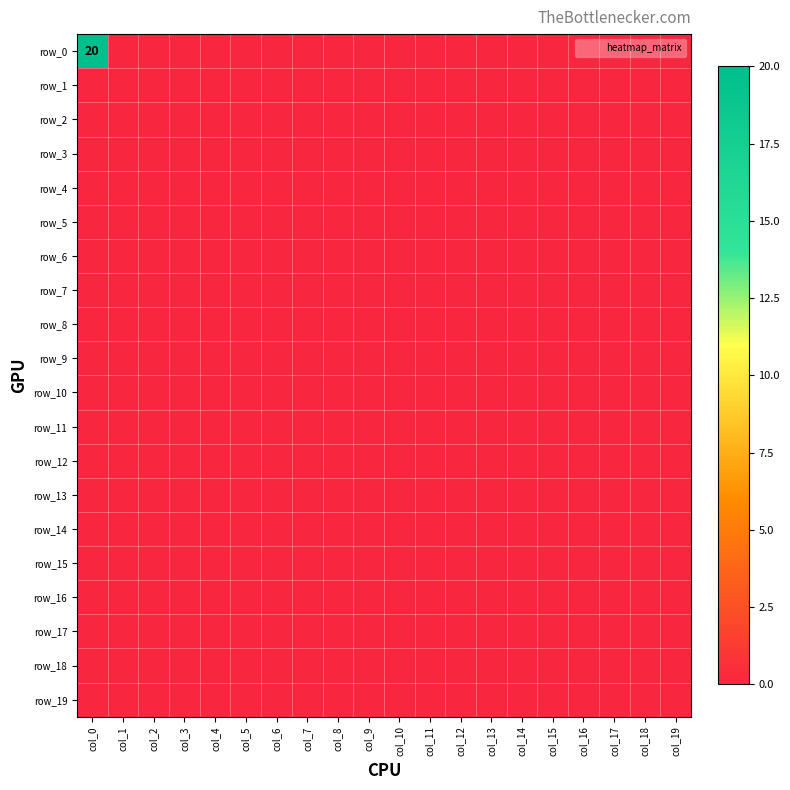

Reading right to left, list all the values displayed in this chart.

row_0: col_19=0	col_18=0	col_17=0	col_16=0	col_15=0	col_14=0	col_13=0	col_12=0	col_11=0	col_10=0	col_9=0	col_8=0	col_7=0	col_6=0	col_5=0	col_4=0	col_3=0	col_2=0	col_1=0	col_0=20
row_1: col_19=0	col_18=0	col_17=0	col_16=0	col_15=0	col_14=0	col_13=0	col_12=0	col_11=0	col_10=0	col_9=0	col_8=0	col_7=0	col_6=0	col_5=0	col_4=0	col_3=0	col_2=0	col_1=0	col_0=0
row_2: col_19=0	col_18=0	col_17=0	col_16=0	col_15=0	col_14=0	col_13=0	col_12=0	col_11=0	col_10=0	col_9=0	col_8=0	col_7=0	col_6=0	col_5=0	col_4=0	col_3=0	col_2=0	col_1=0	col_0=0
row_3: col_19=0	col_18=0	col_17=0	col_16=0	col_15=0	col_14=0	col_13=0	col_12=0	col_11=0	col_10=0	col_9=0	col_8=0	col_7=0	col_6=0	col_5=0	col_4=0	col_3=0	col_2=0	col_1=0	col_0=0
row_4: col_19=0	col_18=0	col_17=0	col_16=0	col_15=0	col_14=0	col_13=0	col_12=0	col_11=0	col_10=0	col_9=0	col_8=0	col_7=0	col_6=0	col_5=0	col_4=0	col_3=0	col_2=0	col_1=0	col_0=0
row_5: col_19=0	col_18=0	col_17=0	col_16=0	col_15=0	col_14=0	col_13=0	col_12=0	col_11=0	col_10=0	col_9=0	col_8=0	col_7=0	col_6=0	col_5=0	col_4=0	col_3=0	col_2=0	col_1=0	col_0=0
row_6: col_19=0	col_18=0	col_17=0	col_16=0	col_15=0	col_14=0	col_13=0	col_12=0	col_11=0	col_10=0	col_9=0	col_8=0	col_7=0	col_6=0	col_5=0	col_4=0	col_3=0	col_2=0	col_1=0	col_0=0
row_7: col_19=0	col_18=0	col_17=0	col_16=0	col_15=0	col_14=0	col_13=0	col_12=0	col_11=0	col_10=0	col_9=0	col_8=0	col_7=0	col_6=0	col_5=0	col_4=0	col_3=0	col_2=0	col_1=0	col_0=0
row_8: col_19=0	col_18=0	col_17=0	col_16=0	col_15=0	col_14=0	col_13=0	col_12=0	col_11=0	col_10=0	col_9=0	col_8=0	col_7=0	col_6=0	col_5=0	col_4=0	col_3=0	col_2=0	col_1=0	col_0=0
row_9: col_19=0	col_18=0	col_17=0	col_16=0	col_15=0	col_14=0	col_13=0	col_12=0	col_11=0	col_10=0	col_9=0	col_8=0	col_7=0	col_6=0	col_5=0	col_4=0	col_3=0	col_2=0	col_1=0	col_0=0
row_10: col_19=0	col_18=0	col_17=0	col_16=0	col_15=0	col_14=0	col_13=0	col_12=0	col_11=0	col_10=0	col_9=0	col_8=0	col_7=0	col_6=0	col_5=0	col_4=0	col_3=0	col_2=0	col_1=0	col_0=0
row_11: col_19=0	col_18=0	col_17=0	col_16=0	col_15=0	col_14=0	col_13=0	col_12=0	col_11=0	col_10=0	col_9=0	col_8=0	col_7=0	col_6=0	col_5=0	col_4=0	col_3=0	col_2=0	col_1=0	col_0=0
row_12: col_19=0	col_18=0	col_17=0	col_16=0	col_15=0	col_14=0	col_13=0	col_12=0	col_11=0	col_10=0	col_9=0	col_8=0	col_7=0	col_6=0	col_5=0	col_4=0	col_3=0	col_2=0	col_1=0	col_0=0
row_13: col_19=0	col_18=0	col_17=0	col_16=0	col_15=0	col_14=0	col_13=0	col_12=0	col_11=0	col_10=0	col_9=0	col_8=0	col_7=0	col_6=0	col_5=0	col_4=0	col_3=0	col_2=0	col_1=0	col_0=0
row_14: col_19=0	col_18=0	col_17=0	col_16=0	col_15=0	col_14=0	col_13=0	col_12=0	col_11=0	col_10=0	col_9=0	col_8=0	col_7=0	col_6=0	col_5=0	col_4=0	col_3=0	col_2=0	col_1=0	col_0=0
row_15: col_19=0	col_18=0	col_17=0	col_16=0	col_15=0	col_14=0	col_13=0	col_12=0	col_11=0	col_10=0	col_9=0	col_8=0	col_7=0	col_6=0	col_5=0	col_4=0	col_3=0	col_2=0	col_1=0	col_0=0
row_16: col_19=0	col_18=0	col_17=0	col_16=0	col_15=0	col_14=0	col_13=0	col_12=0	col_11=0	col_10=0	col_9=0	col_8=0	col_7=0	col_6=0	col_5=0	col_4=0	col_3=0	col_2=0	col_1=0	col_0=0
row_17: col_19=0	col_18=0	col_17=0	col_16=0	col_15=0	col_14=0	col_13=0	col_12=0	col_11=0	col_10=0	col_9=0	col_8=0	col_7=0	col_6=0	col_5=0	col_4=0	col_3=0	col_2=0	col_1=0	col_0=0
row_18: col_19=0	col_18=0	col_17=0	col_16=0	col_15=0	col_14=0	col_13=0	col_12=0	col_11=0	col_10=0	col_9=0	col_8=0	col_7=0	col_6=0	col_5=0	col_4=0	col_3=0	col_2=0	col_1=0	col_0=0
row_19: col_19=0	col_18=0	col_17=0	col_16=0	col_15=0	col_14=0	col_13=0	col_12=0	col_11=0	col_10=0	col_9=0	col_8=0	col_7=0	col_6=0	col_5=0	col_4=0	col_3=0	col_2=0	col_1=0	col_0=0